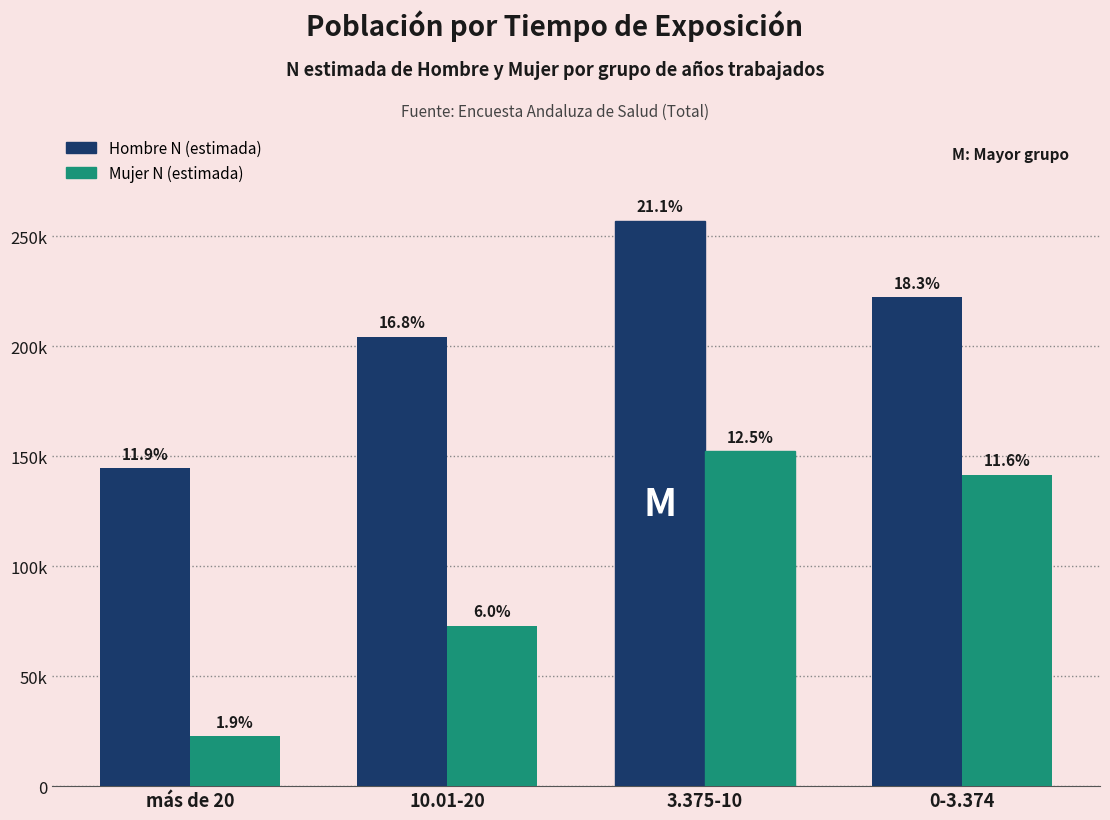

What value does the Hombre N (estimada) series have at 0-3.374, to the nearest 50?

222200